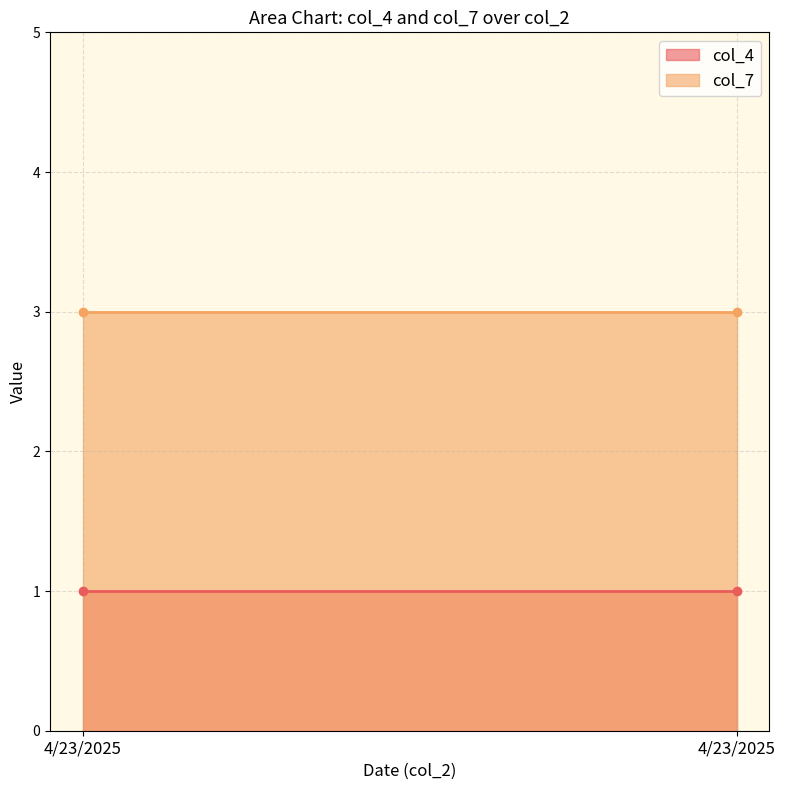

The col_4 series shows 1 at 4/23/2025. True or false?

True